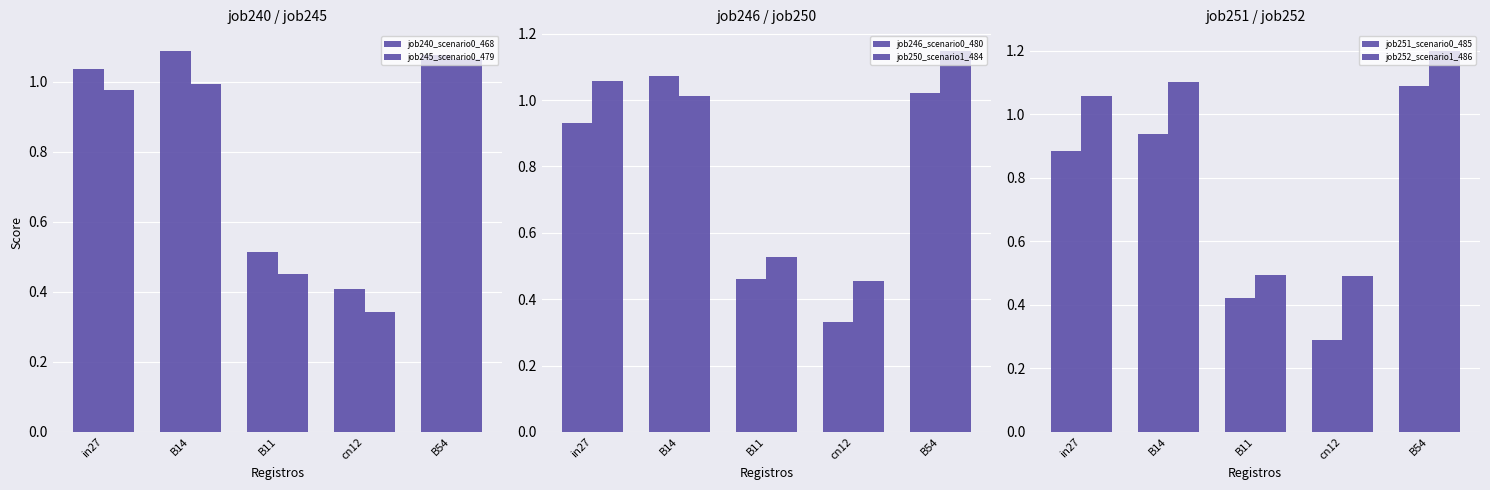

What is the label of the 4th bar from the left?

cn12